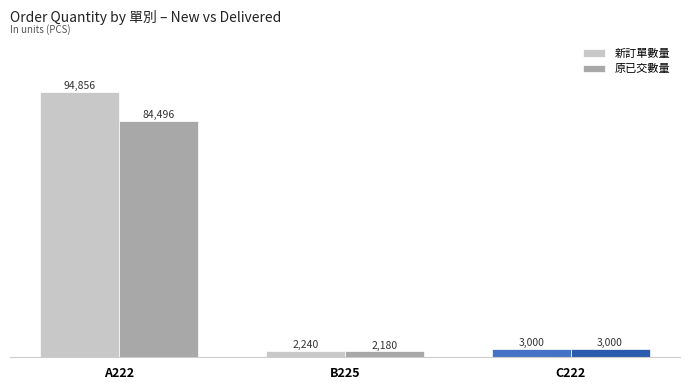

Rank the series by their maximum value, from highest to lowest.

新訂單數量, 原已交數量